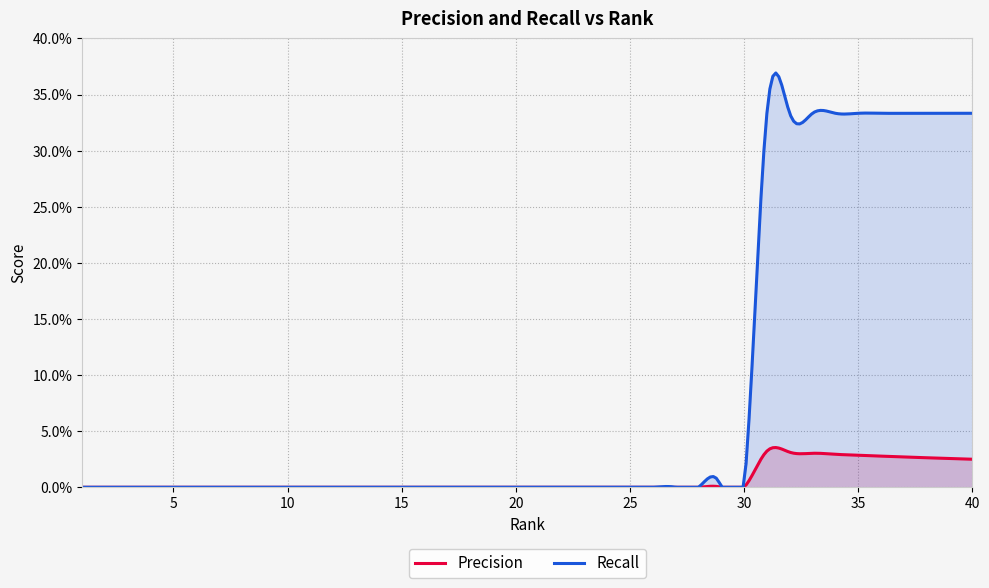

True or false: Recall and Precision cross at least once.

False